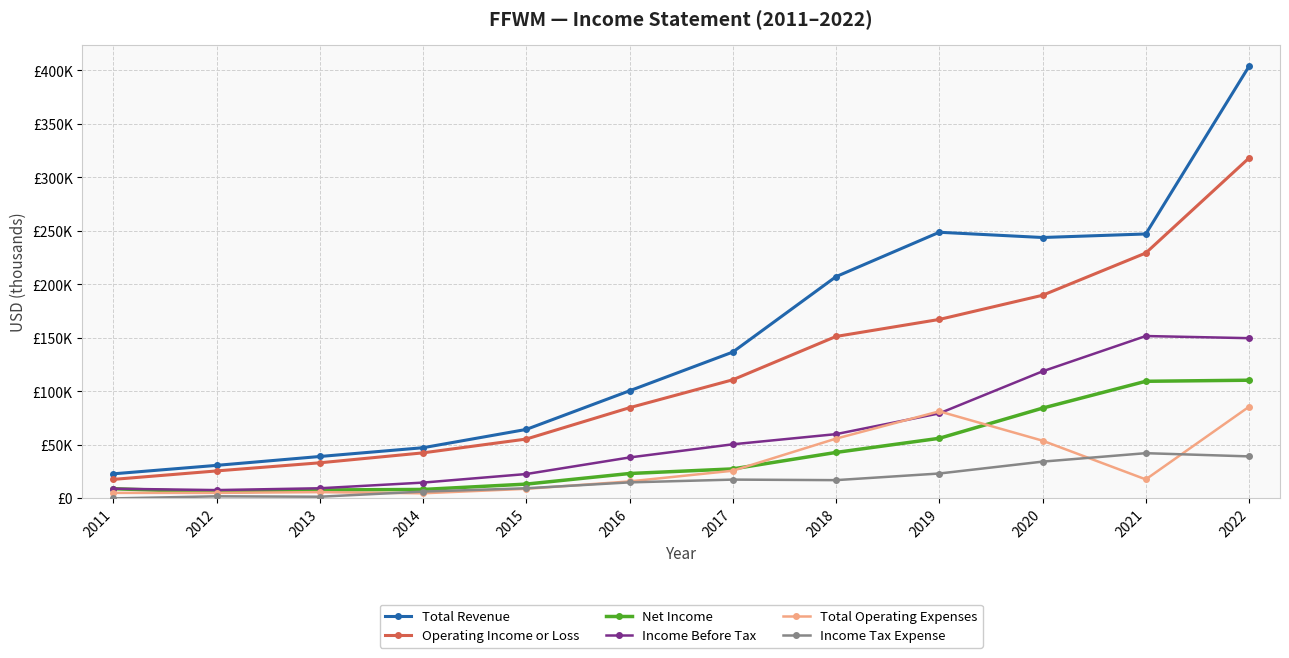

Between 2020 and 2022, which is larger?

2022